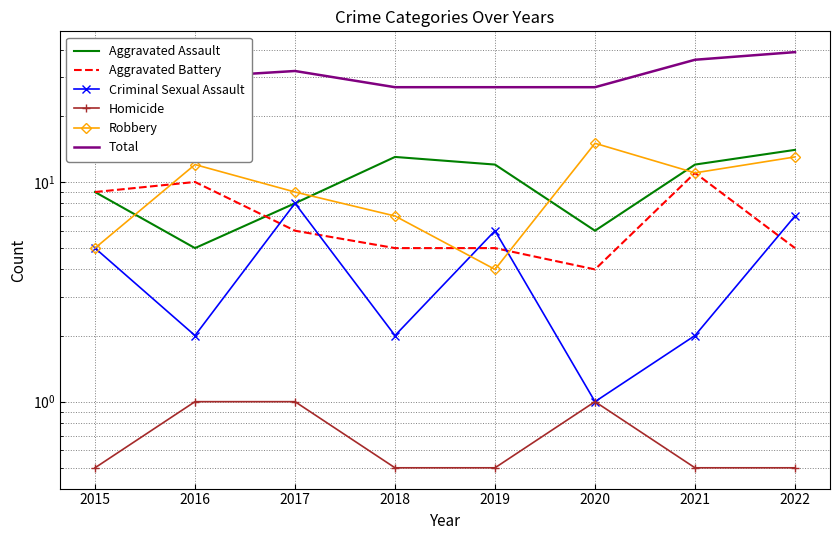

Where is Criminal Sexual Assault nearest to the value 4?

2015